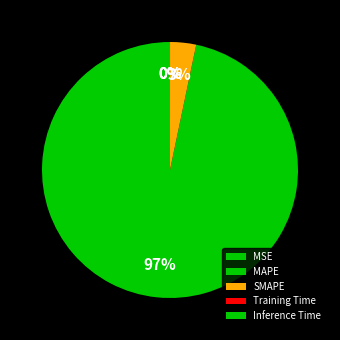

Which has a higher value, MAPE or Inference Time?

MAPE